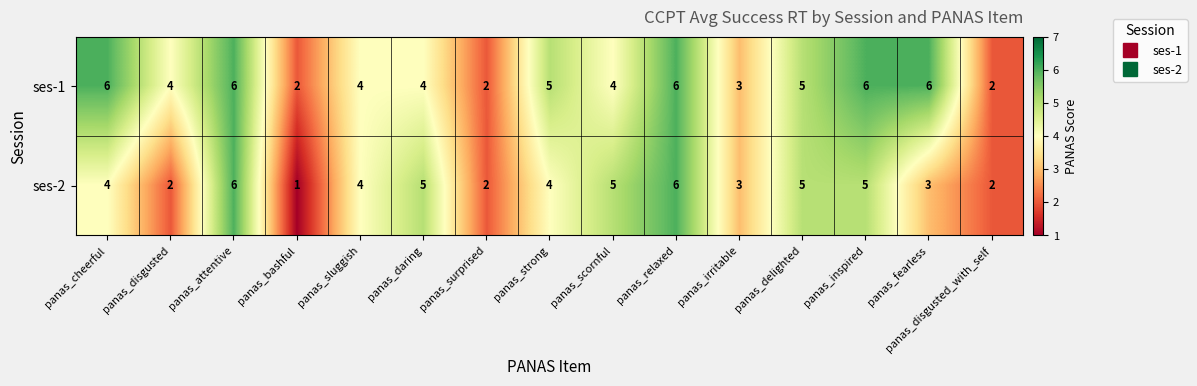

What is the maximum value shown in the chart?

6